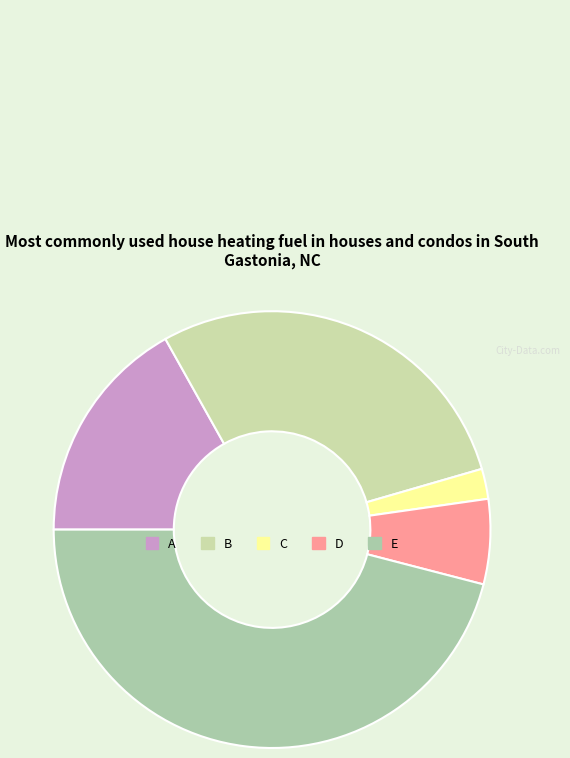

Count the number of slices in the pie.

5